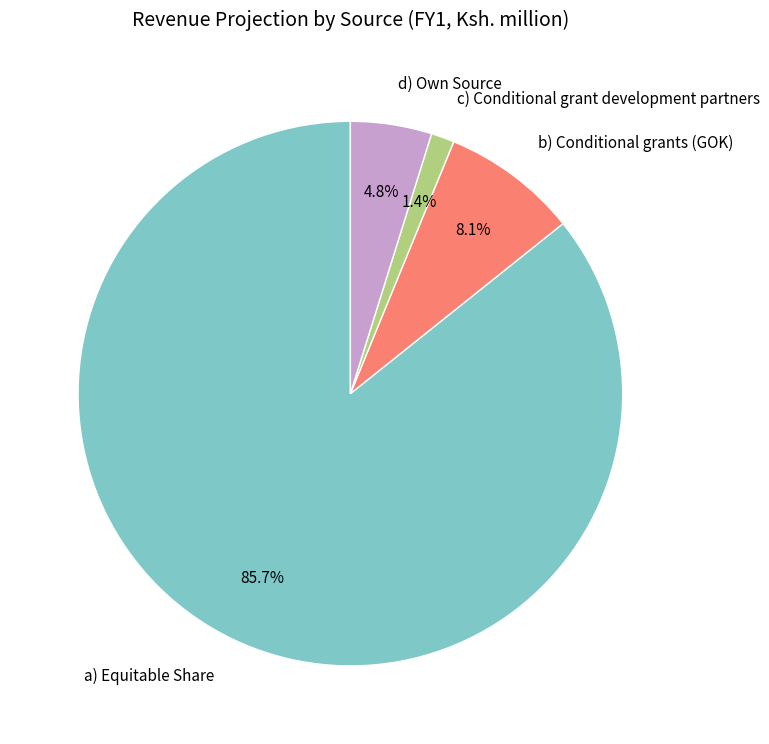

Does a) Equitable Share represent more than half of the total?

Yes